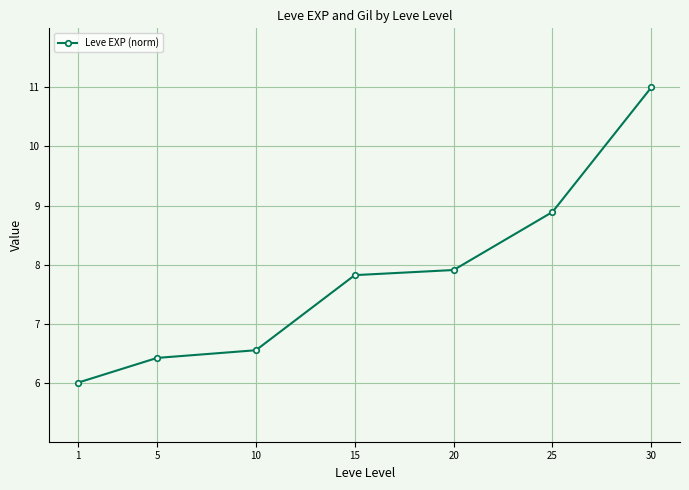

What is the difference between the maximum and minimum values?

5.0